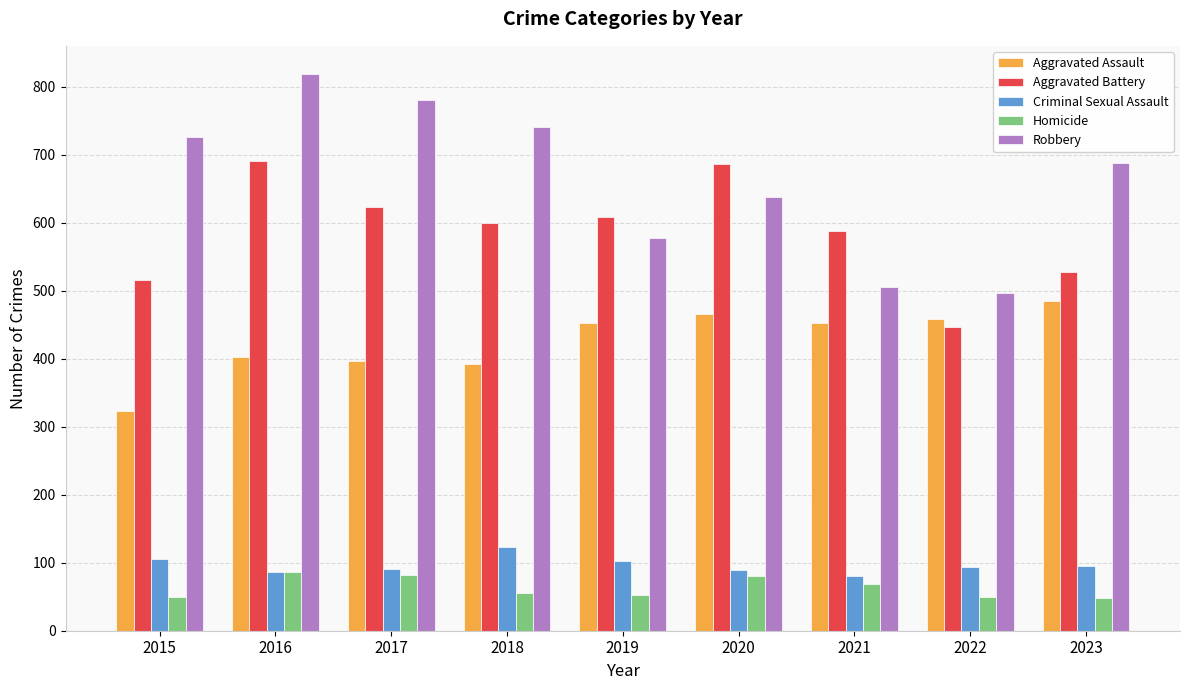

What is the total value across all series at 2016?

2086